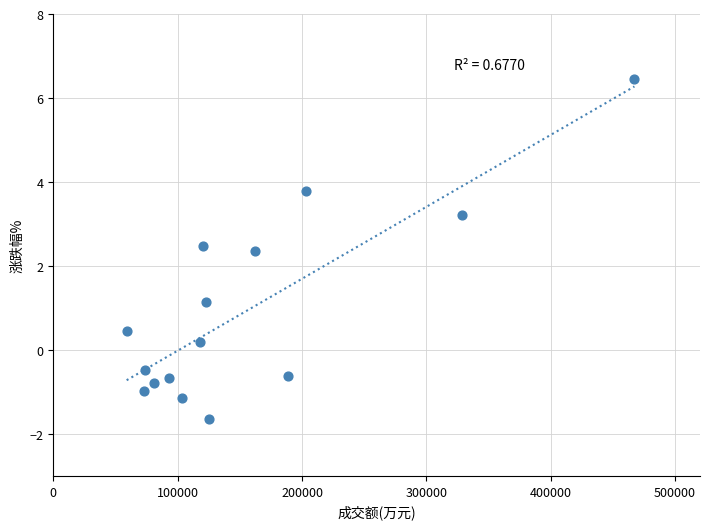

What is the range of X values (max minus min)?

408275.0